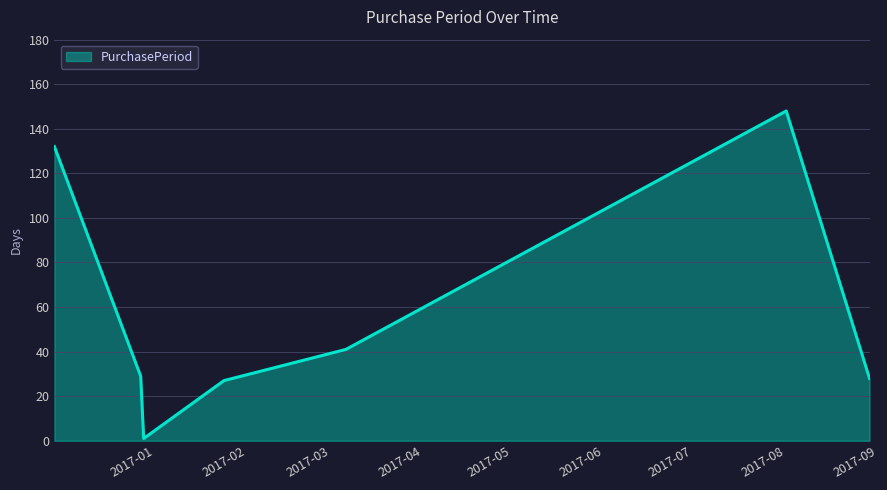

What is the greatest value displayed?

148